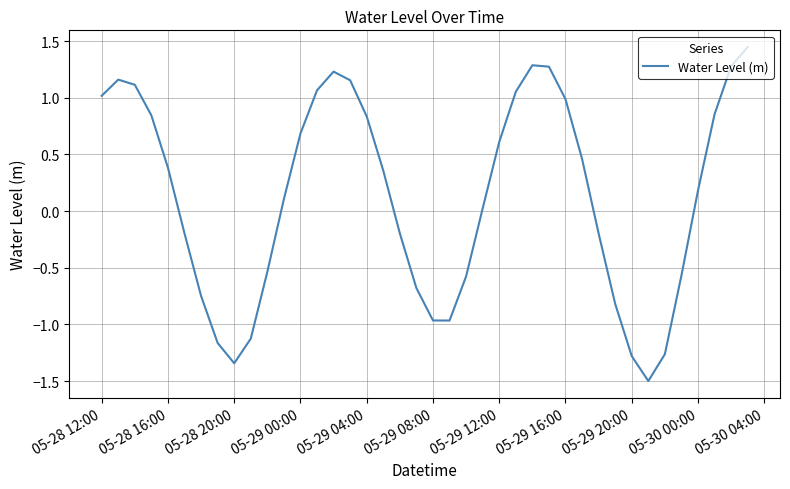

What is the difference between the maximum and minimum values?

2.9